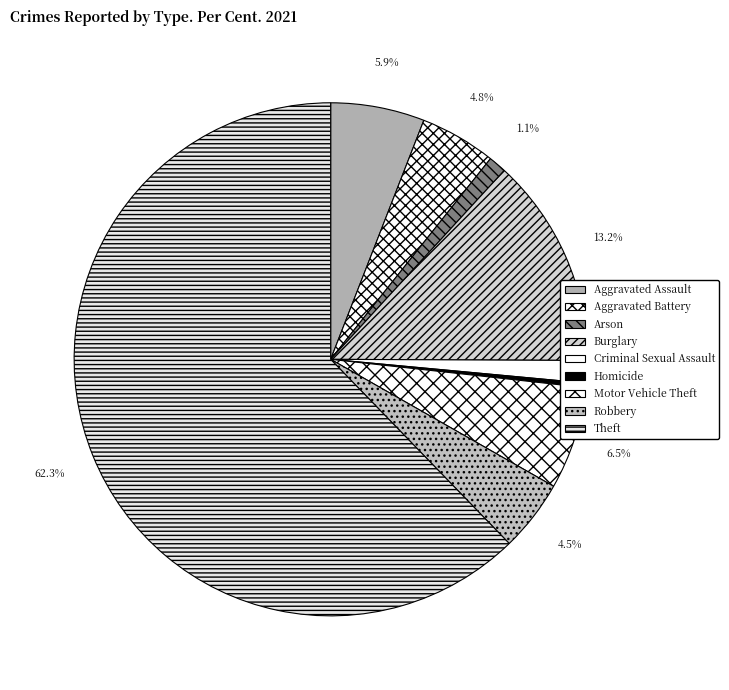

To the nearest percent, what is the difference between the Motor Vehicle Theft and Robbery slice percentages?

2%